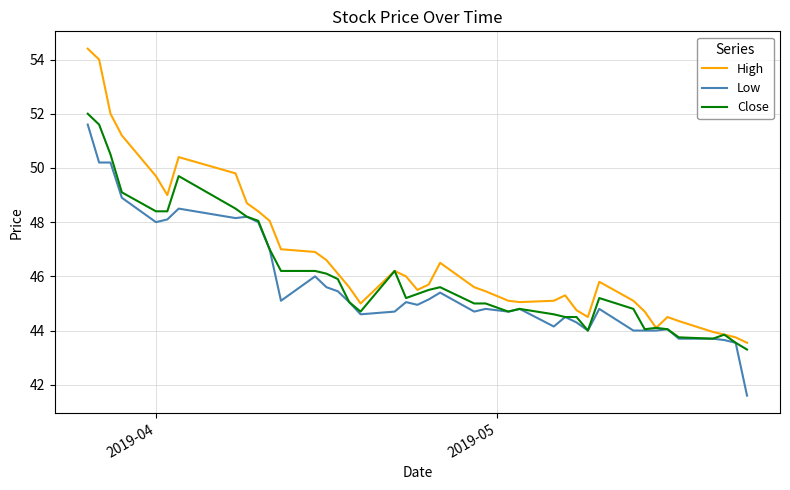

What are all the series names shown in the legend?

High, Low, Close